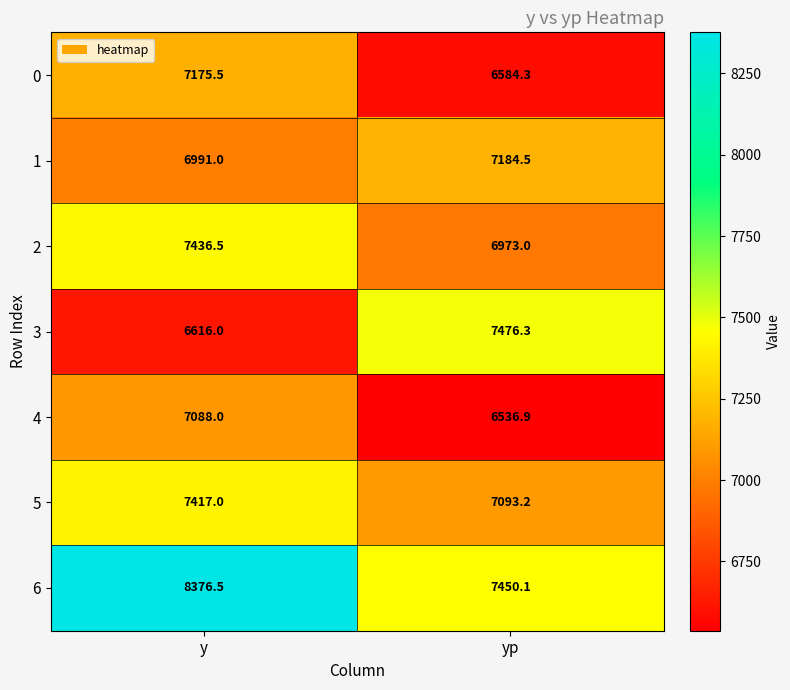

Reading left to right, what are all the values shown in this chart?

0: 7175.5	6584.3
1: 6991.0	7184.5
2: 7436.5	6973.0
3: 6616.0	7476.3
4: 7088.0	6536.9
5: 7417.0	7093.2
6: 8376.5	7450.1